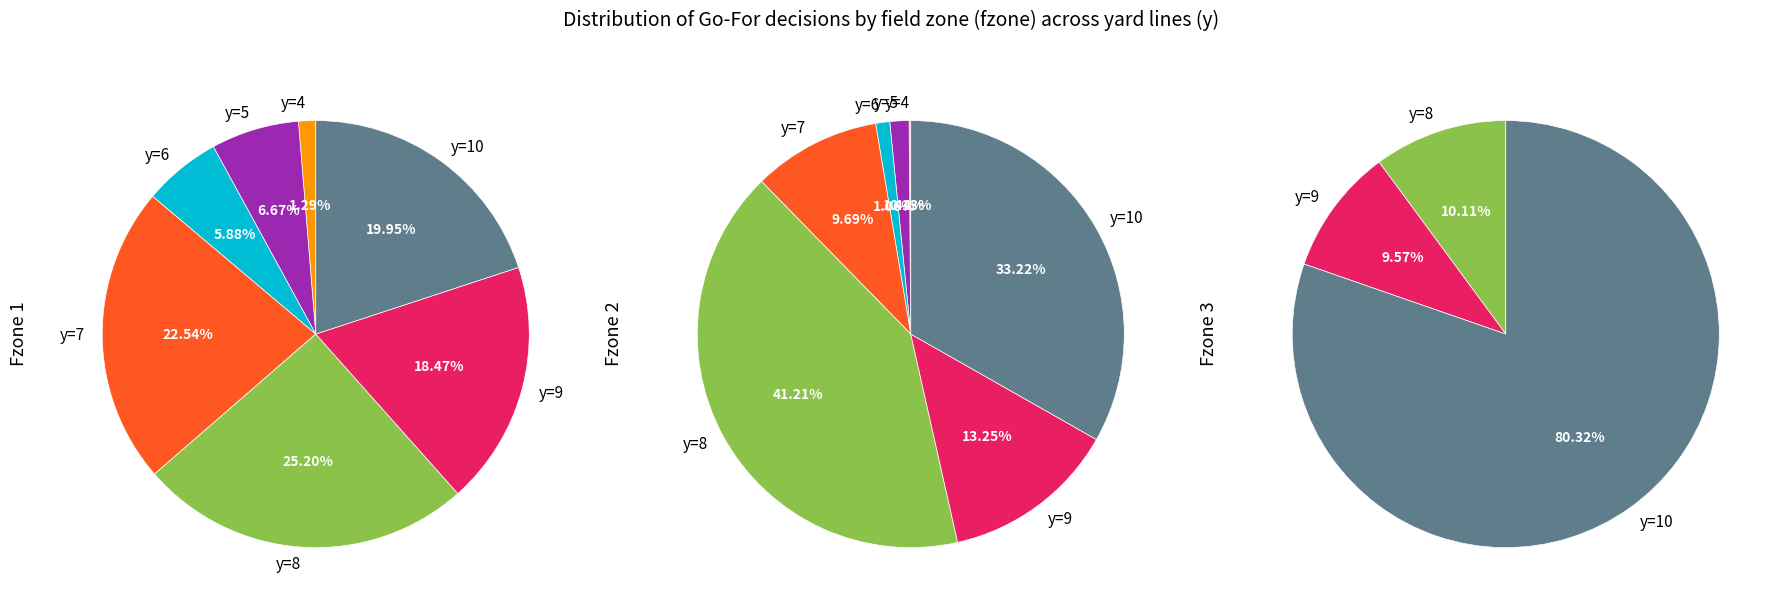

What percentage is NOT represented by y=1?

100.0%